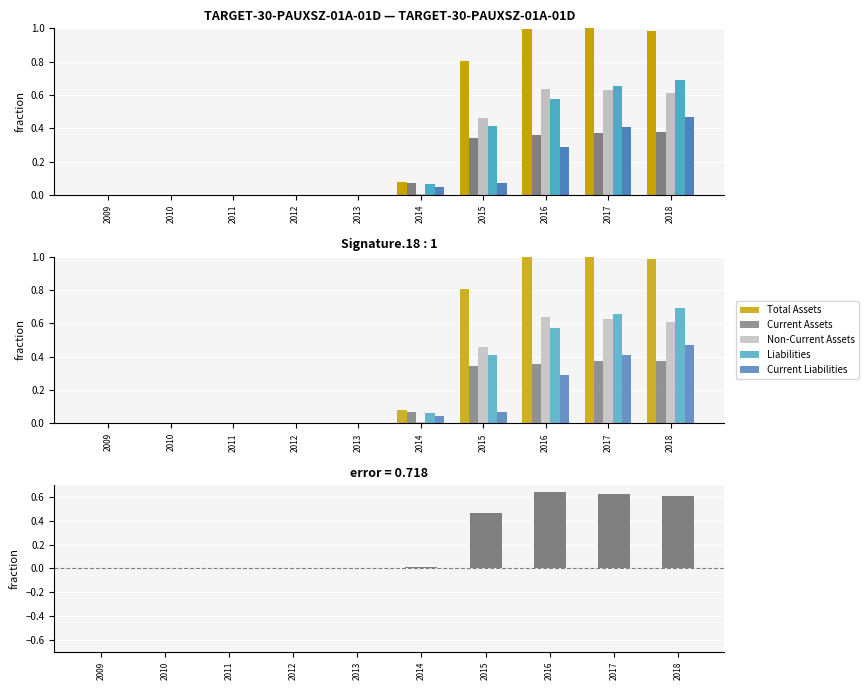

Rank the series at 2011 from lowest to highest value.

Total Assets, Current Assets, Non-Current Assets, Liabilities, Current Liabilities, Difference